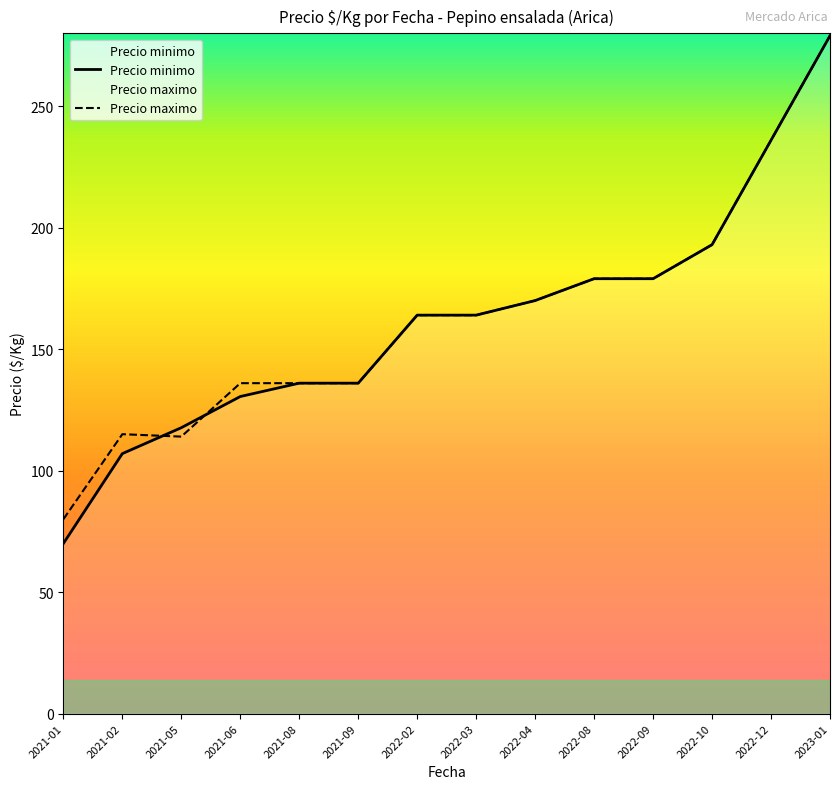

What is the average value of the Precio minimo series?

161.5